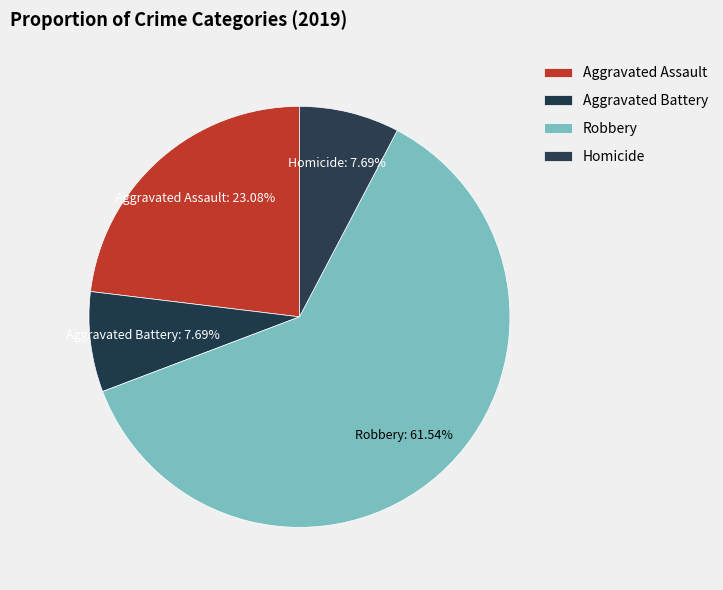

Count the number of slices in the pie.

4